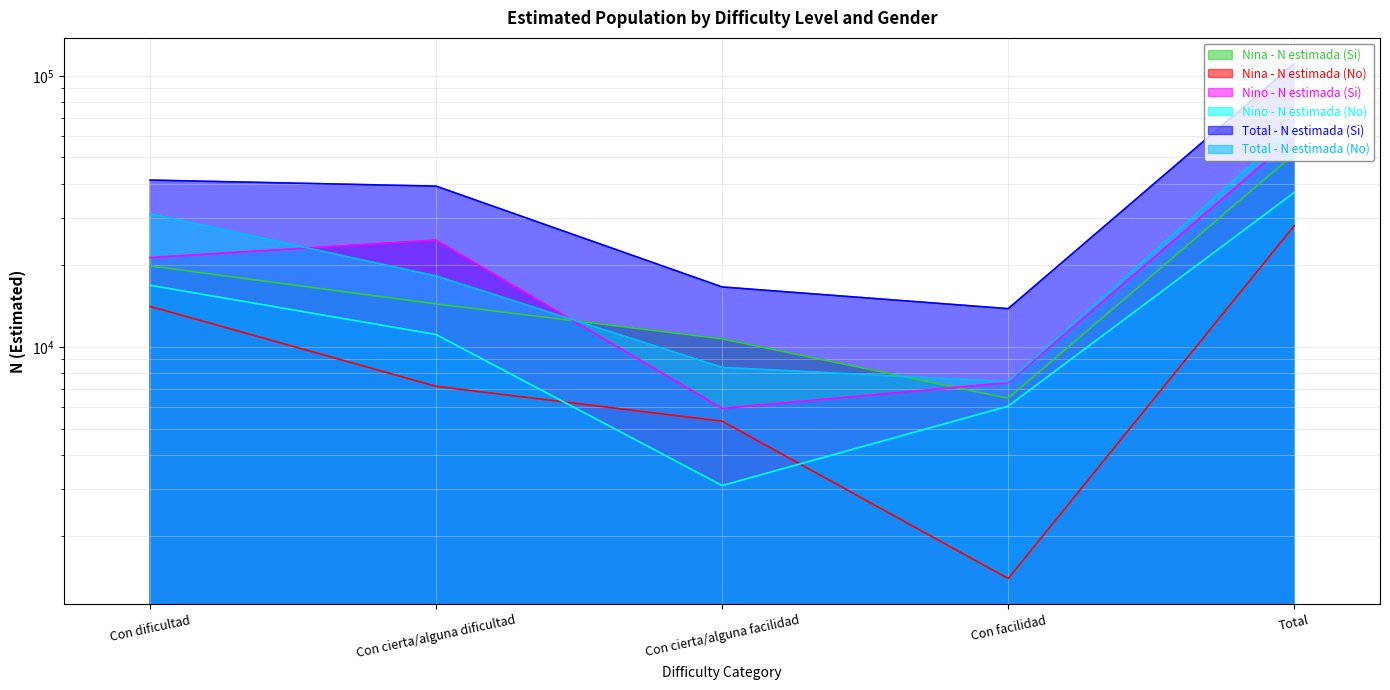

What is the value of the Nina - N estimada (No) point at the 2nd from the left?

7158